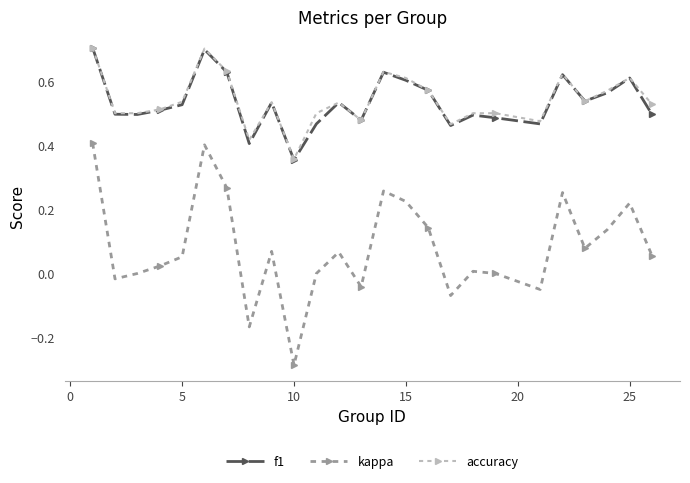

True or false: accuracy and kappa cross at least once.

False